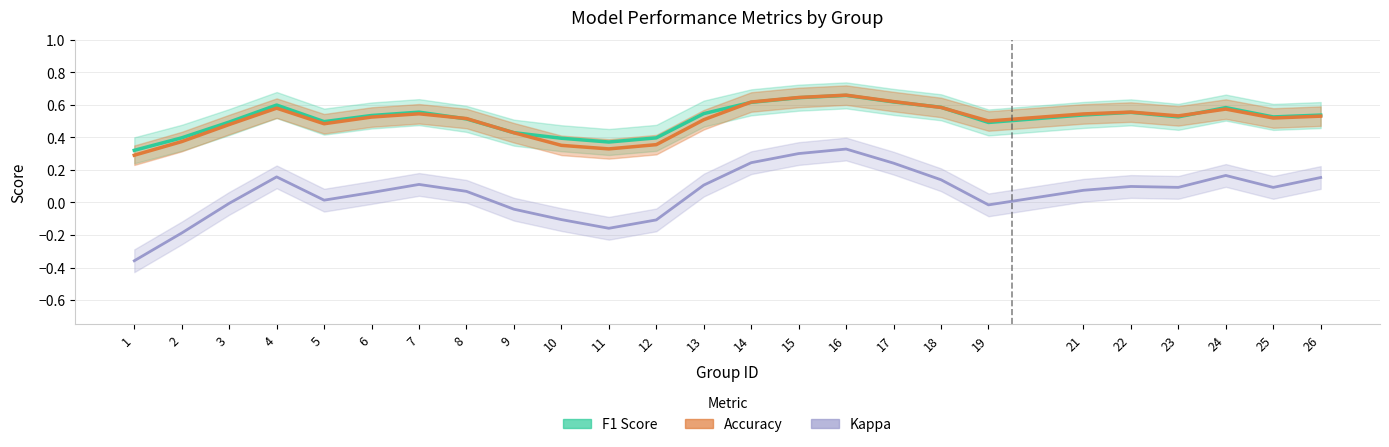

What are all the series names shown in the legend?

f1, accuracy, kappa